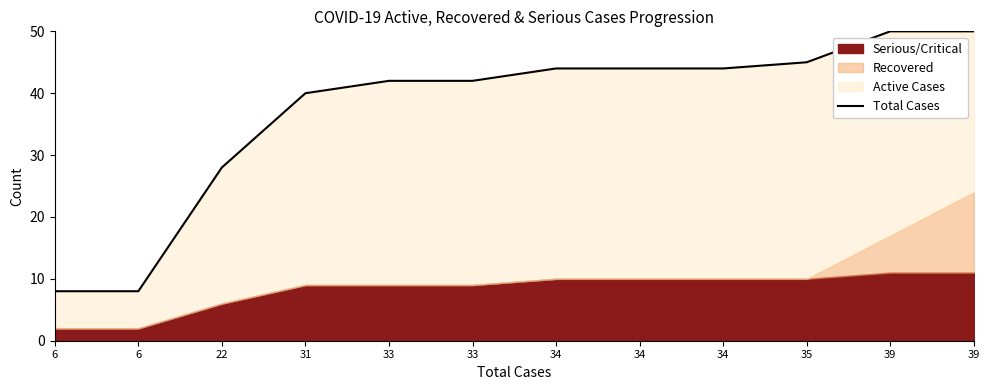

Is it true that the value at 34 is 44?

True